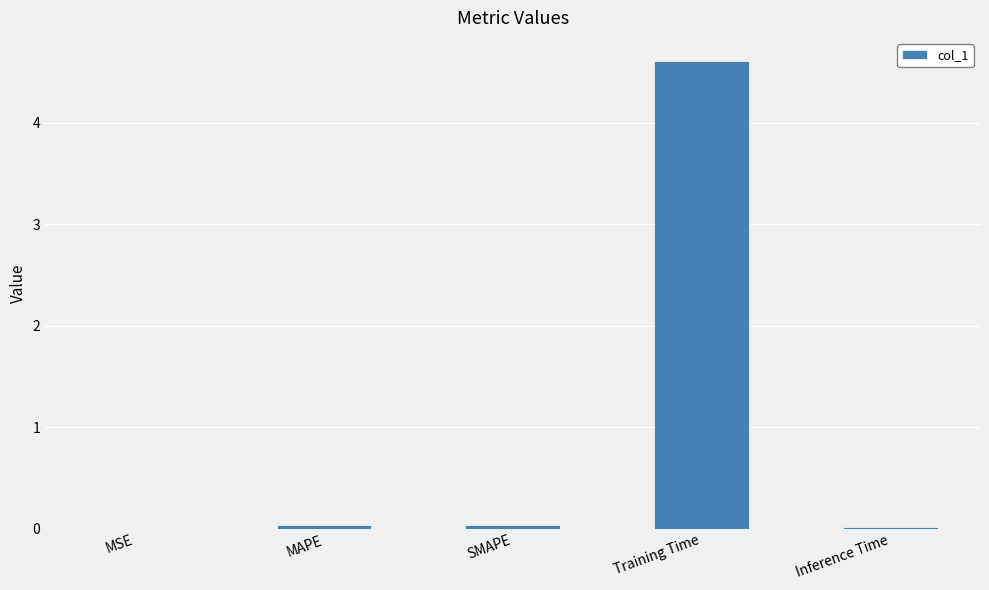

What is the difference between the values at MSE and Training Time?

4.6